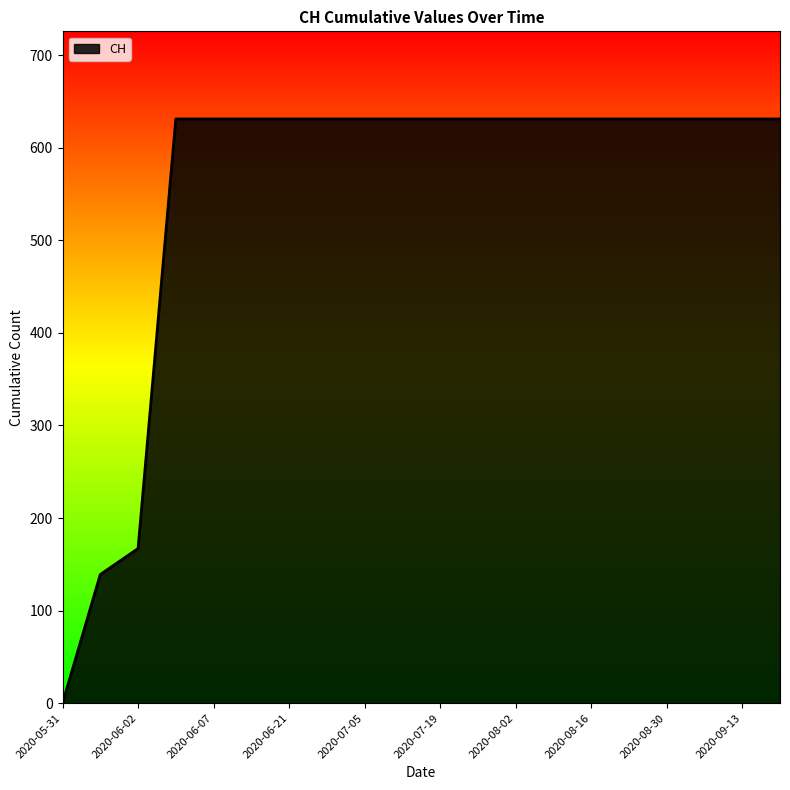

What is the maximum value shown in the chart?

631